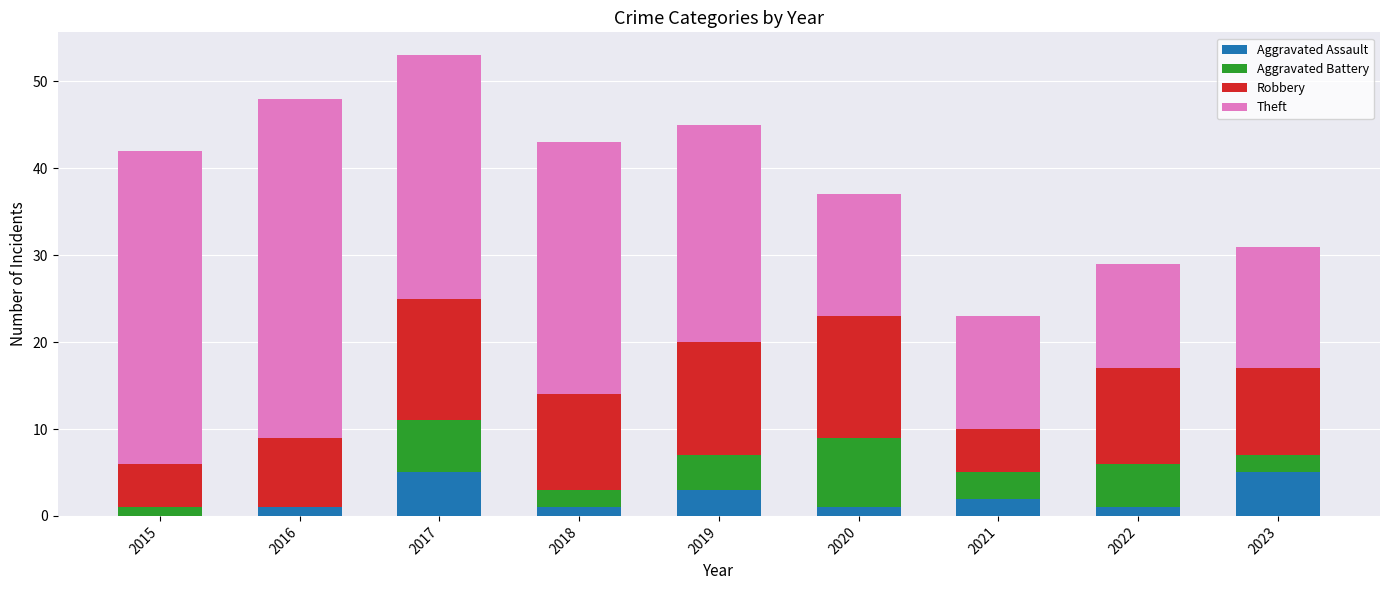

Is it true that Aggravated Assault equals 7 at 2023?

False